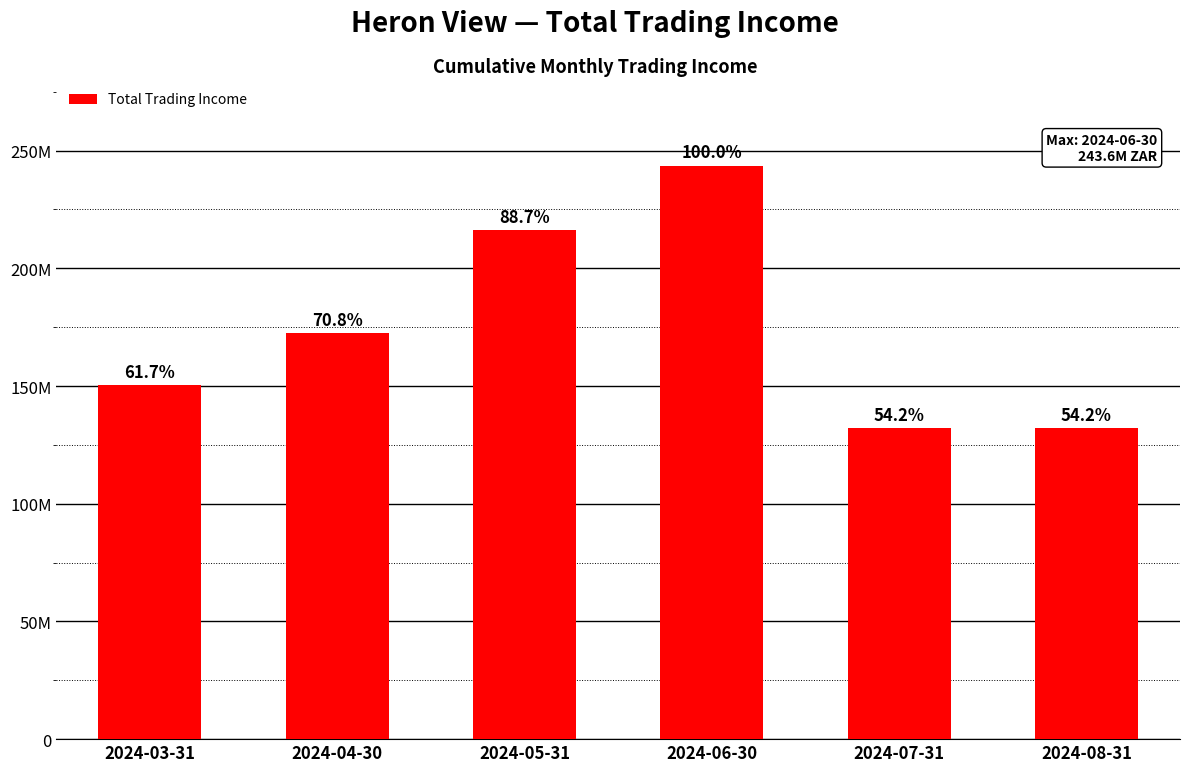

At which category does the chart reach its peak across all series?

2024-06-30